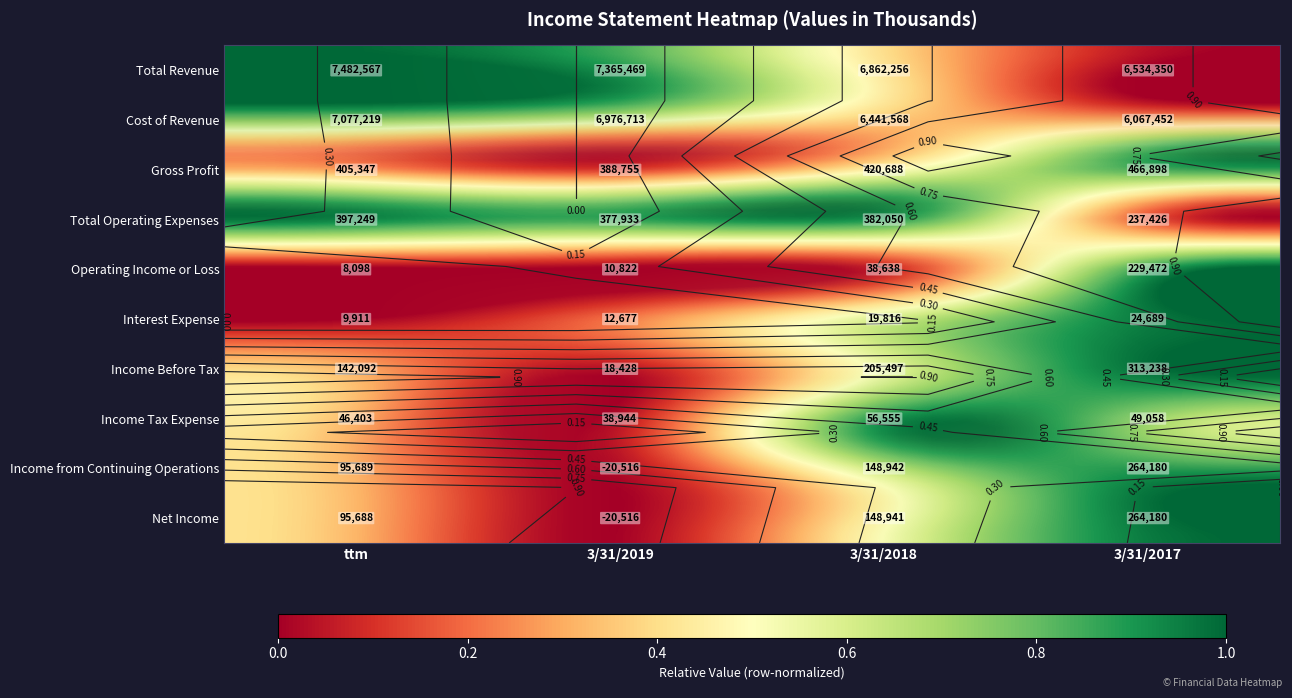

The Net Income series shows 0.2 at ttm. True or false?

False